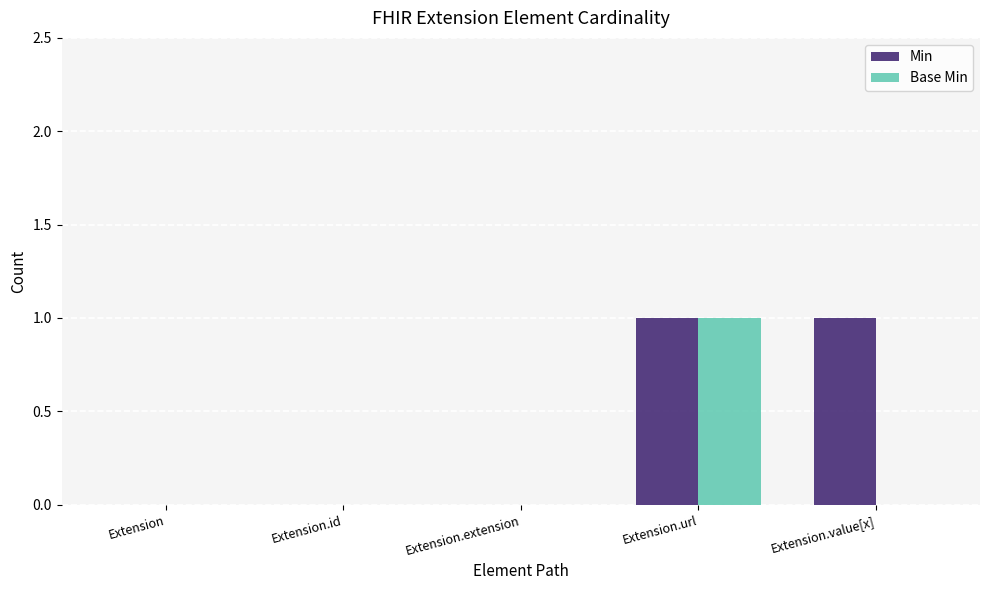

How many groups of bars are there?

5